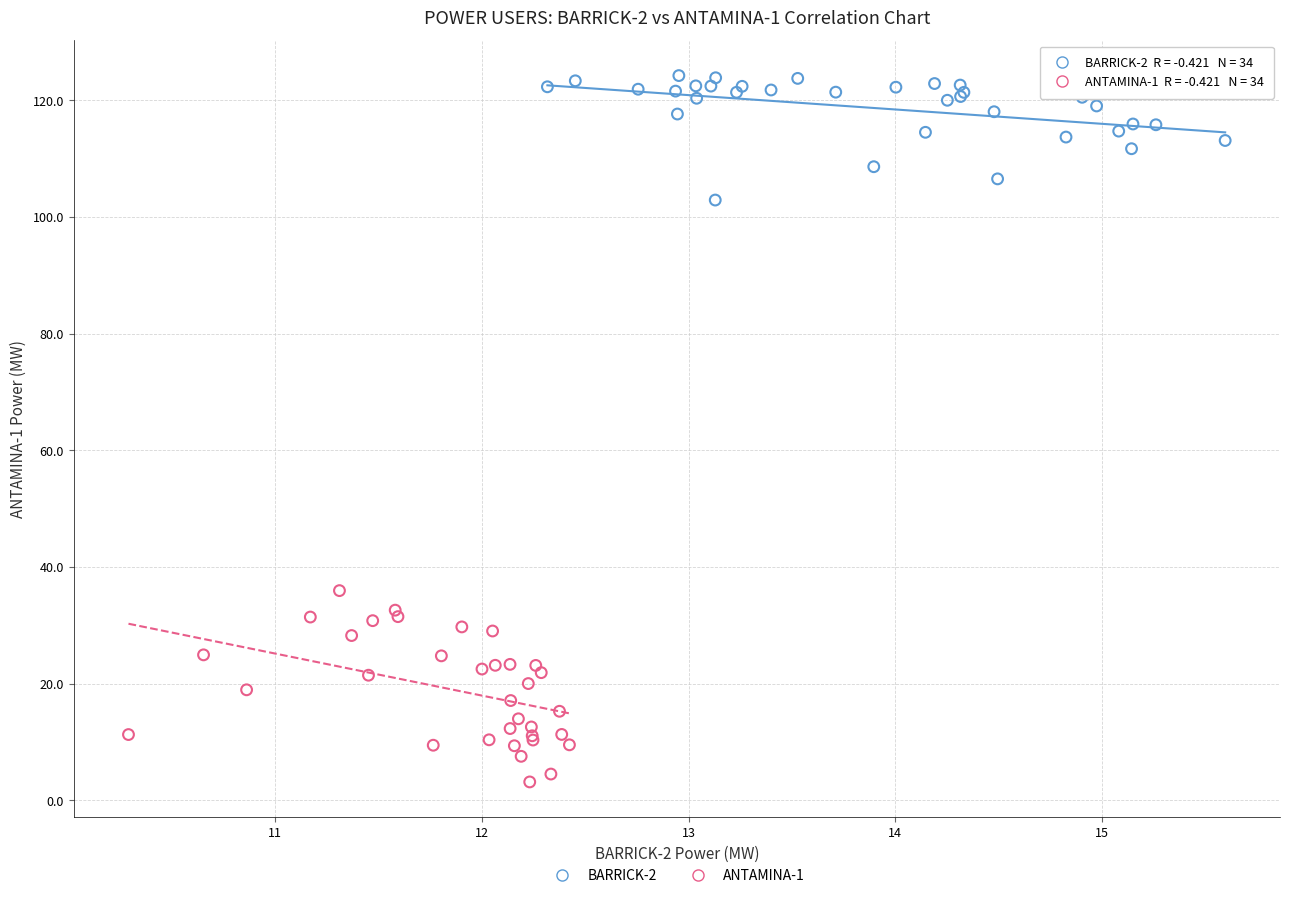

Which series contains the lowest Y value?

ANTAMINA-1